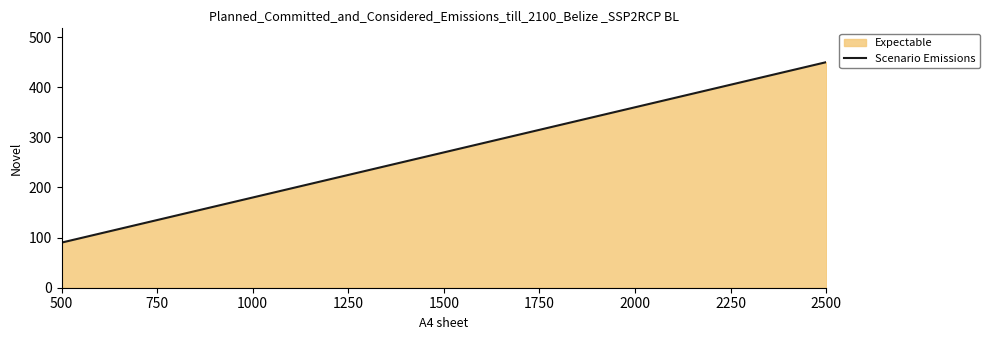

Rank the categories by value from lowest to highest.

500, 2500